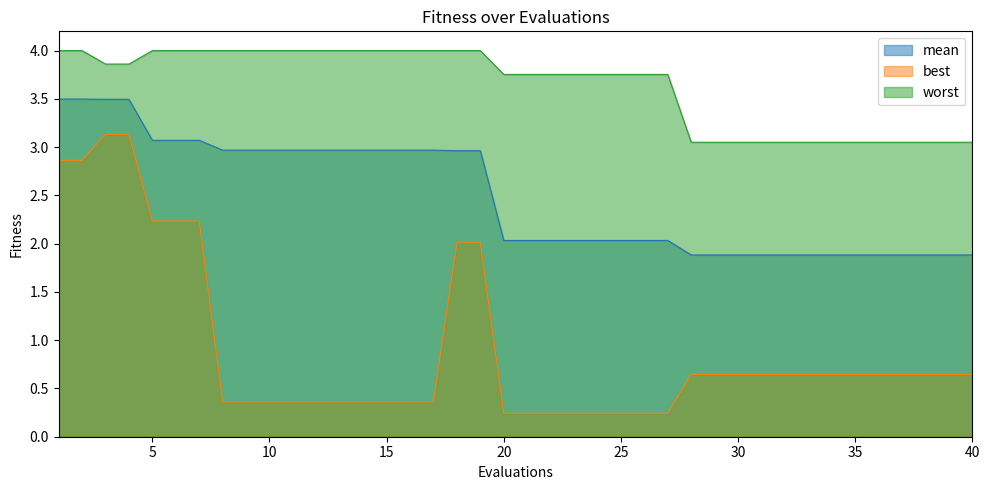

Where is mean nearest to the value 2?

20